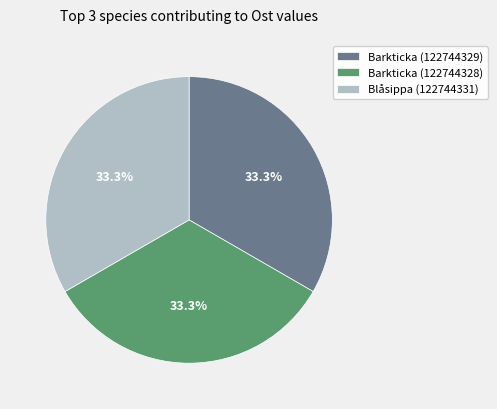

Combined, do Barkticka (122744329) and Barkticka (122744328) account for over 50%?

Yes